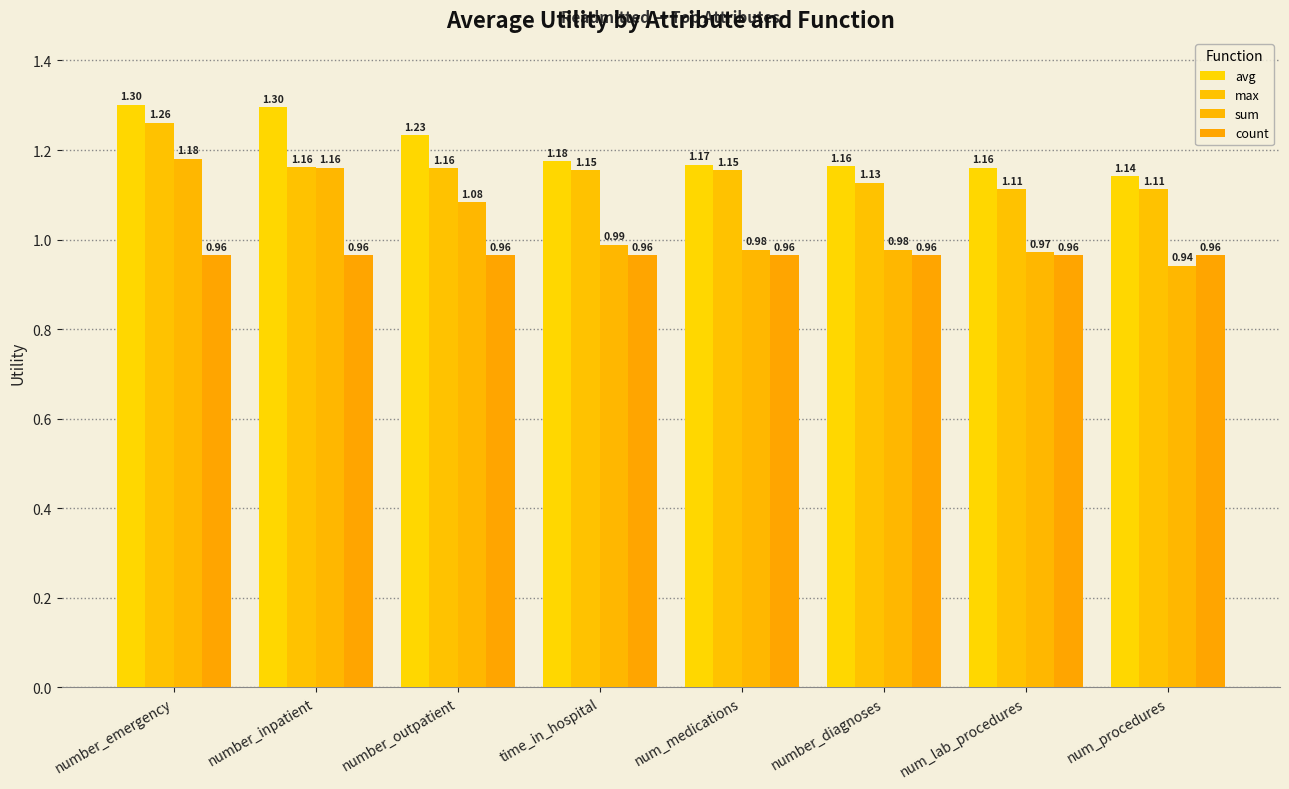

What is the sum of the sum values at time_in_hospital and number_outpatient?

2.1